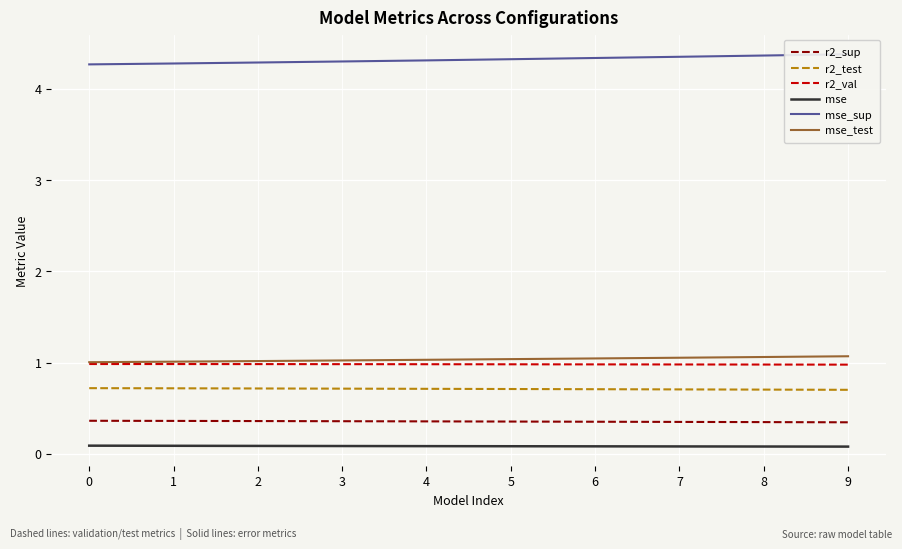

List the series in order of their peak value, lowest first.

mse, r2_sup, r2_test, r2_val, mse_test, mse_sup